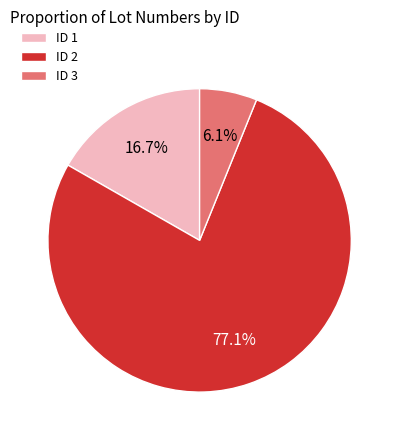

Which slice represents more than half of the pie?

ID 2